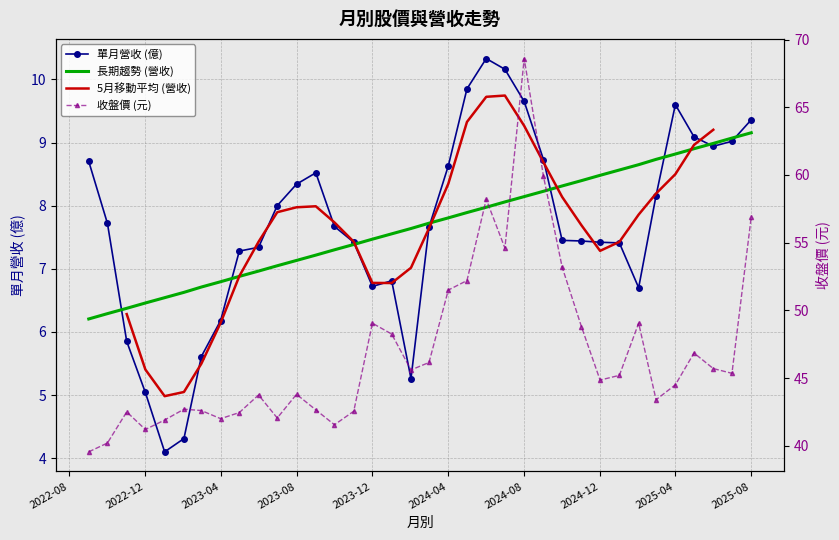

What are all the series names shown in the legend?

單月營收 (億), 長期趨勢 (營收), 5月移動平均 (營收), 收盤價 (元)